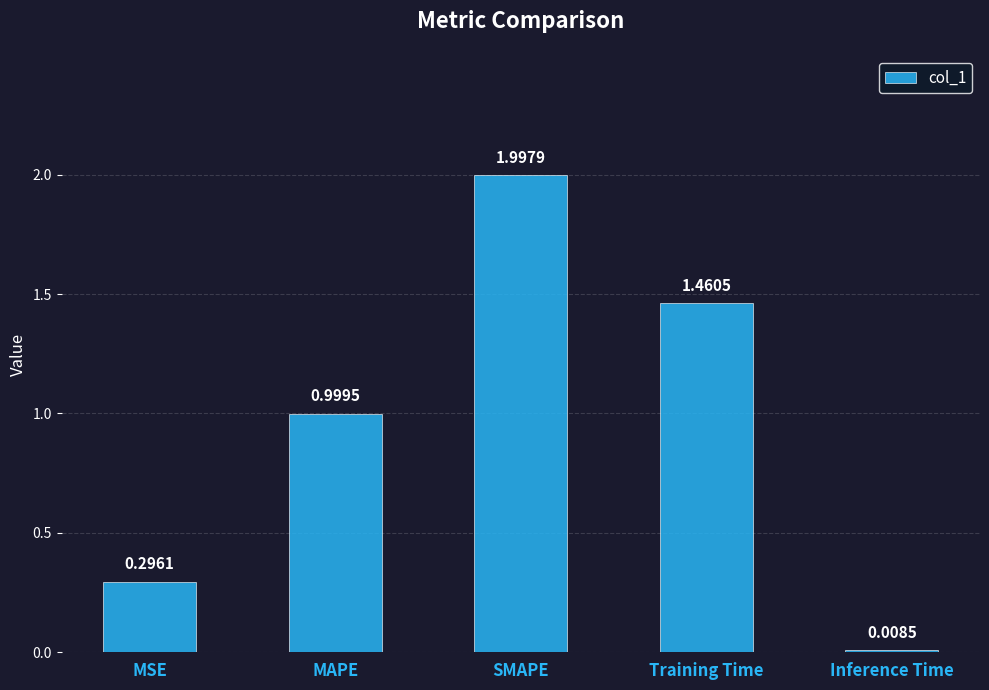

Which label corresponds to the smallest value in the chart?

Inference Time